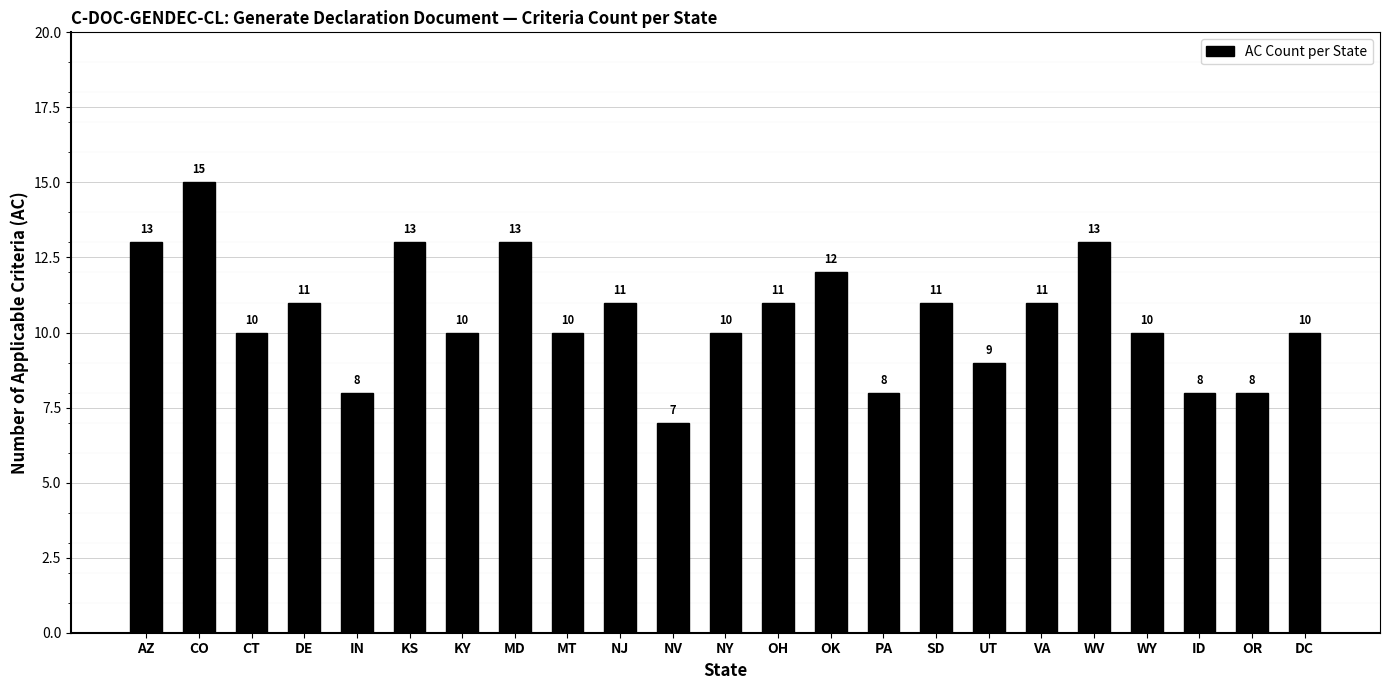

Reading left to right, transcribe all the data shown in this chart.

AZ=13	CO=15	CT=10	DE=11	IN=8	KS=13	KY=10	MD=13	MT=10	NJ=11	NV=7	NY=10	OH=11	OK=12	PA=8	SD=11	UT=9	VA=11	WV=13	WY=10	ID=8	OR=8	DC=10